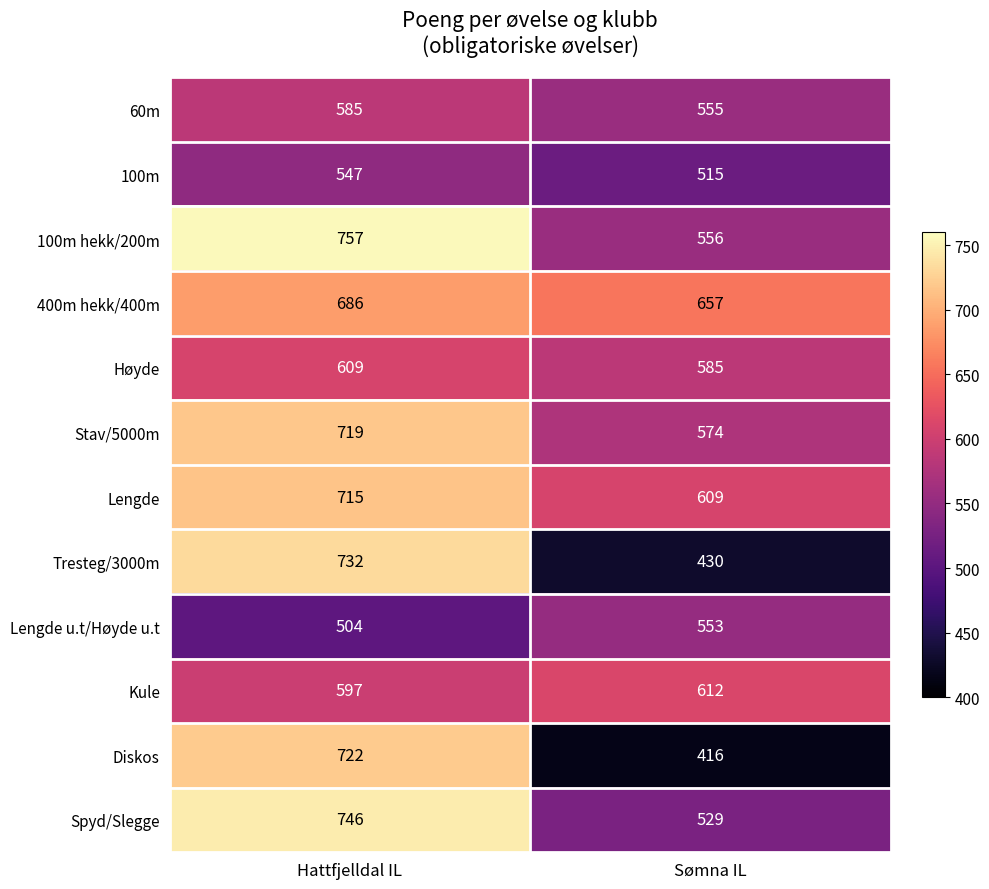

What is the average value of the Spyd/Slegge series?

638